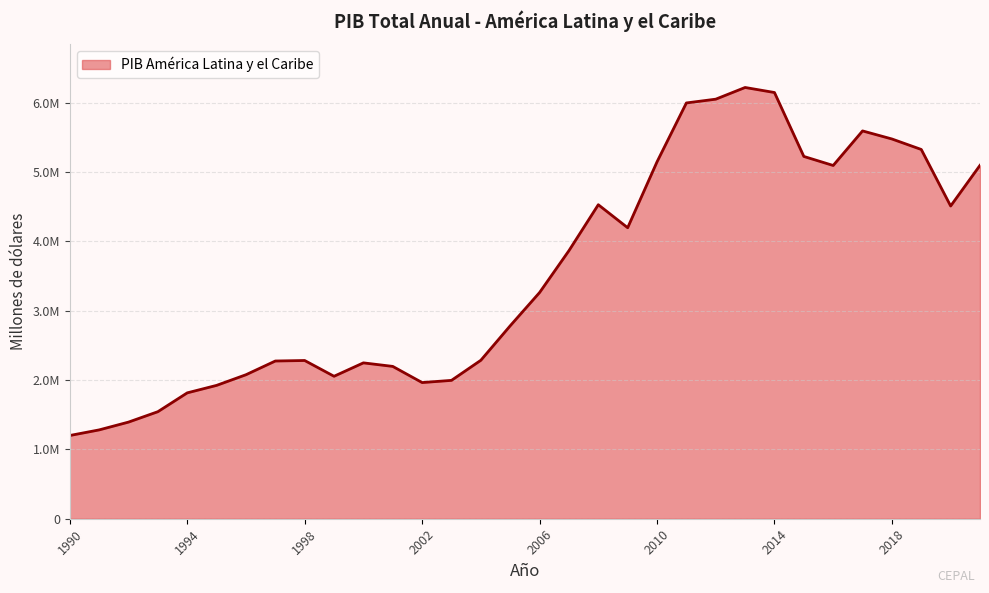

Reading left to right, list all the values displayed in this chart.

1990=1199994.2	1991=1280788.7	1992=1393237.8	1993=1543289.6	1994=1814779.4	1995=1922677.9	1996=2076172.9	1997=2274039.0	1998=2281423.1	1999=2054035.0	2000=2247339.4	2001=2196280.3	2002=1963219.5	2003=1995008.7	2004=2284815.4	2005=2781977.9	2006=3261368.8	2007=3865053.2	2008=4527401.2	2009=4195711.0	2010=5145464.9	2011=5994838.0	2012=6049238.8	2013=6217884.7	2014=6145311.1	2015=5223565.2	2016=5093317.3	2017=5591549.2	2018=5475377.7	2019=5324106.8	2020=4508914.6	2021=5095505.1